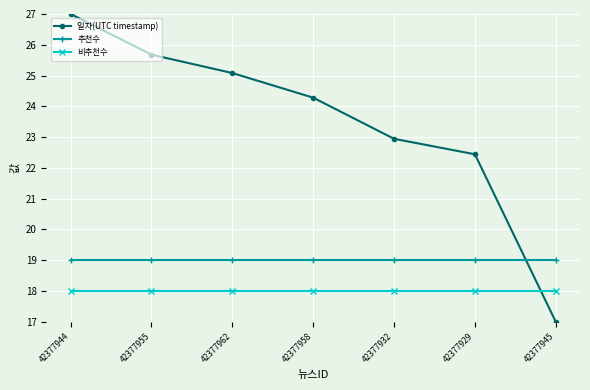

Rank the categories by 일자(UTC timestamp) value from highest to lowest.

42377944, 42377955, 42377962, 42377958, 42377932, 42377929, 42377945